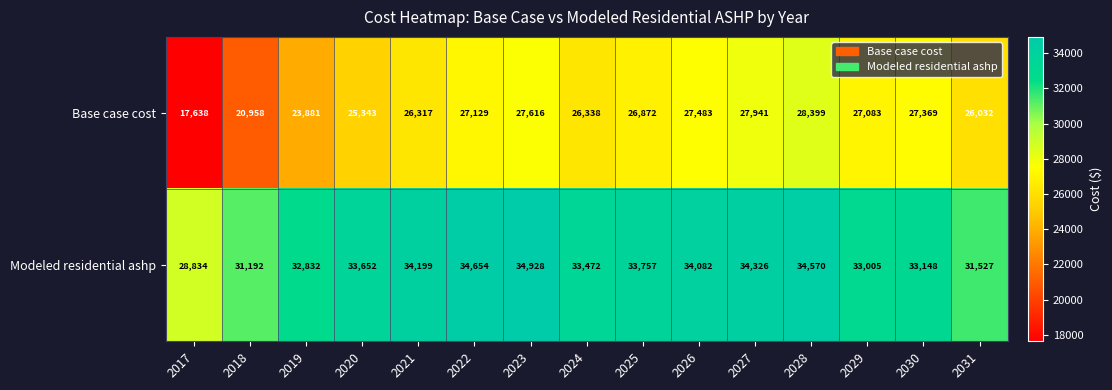

Reading left to right, transcribe all the data shown in this chart.

Base case cost: 17638	20958	23881	25343	26317	27129	27616	26338	26872	27483	27941	28399	27083	27369	26032
Modeled residential ashp: 28834	31192	32832	33652	34199	34654	34928	33472	33757	34082	34326	34570	33005	33148	31527